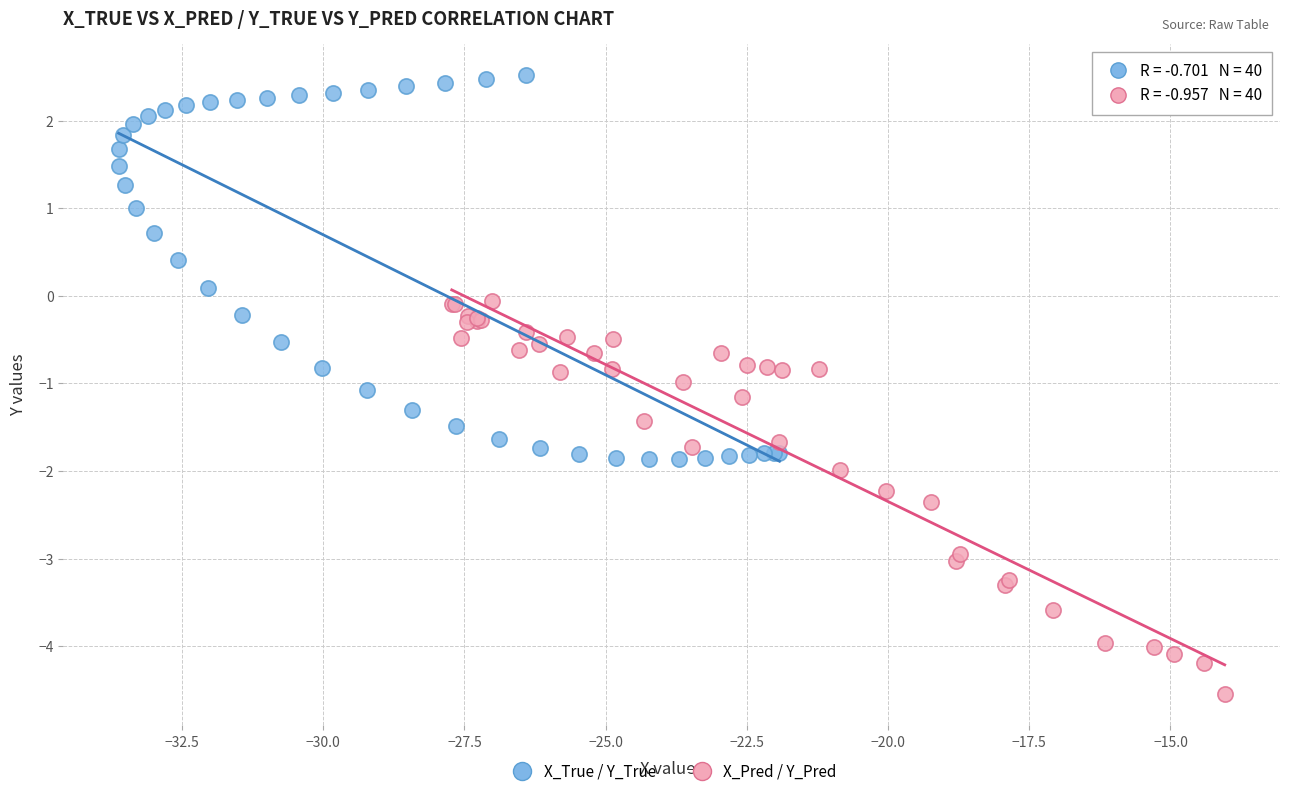

Which series has the widest spread of Y values?

X_Pred / Y_Pred